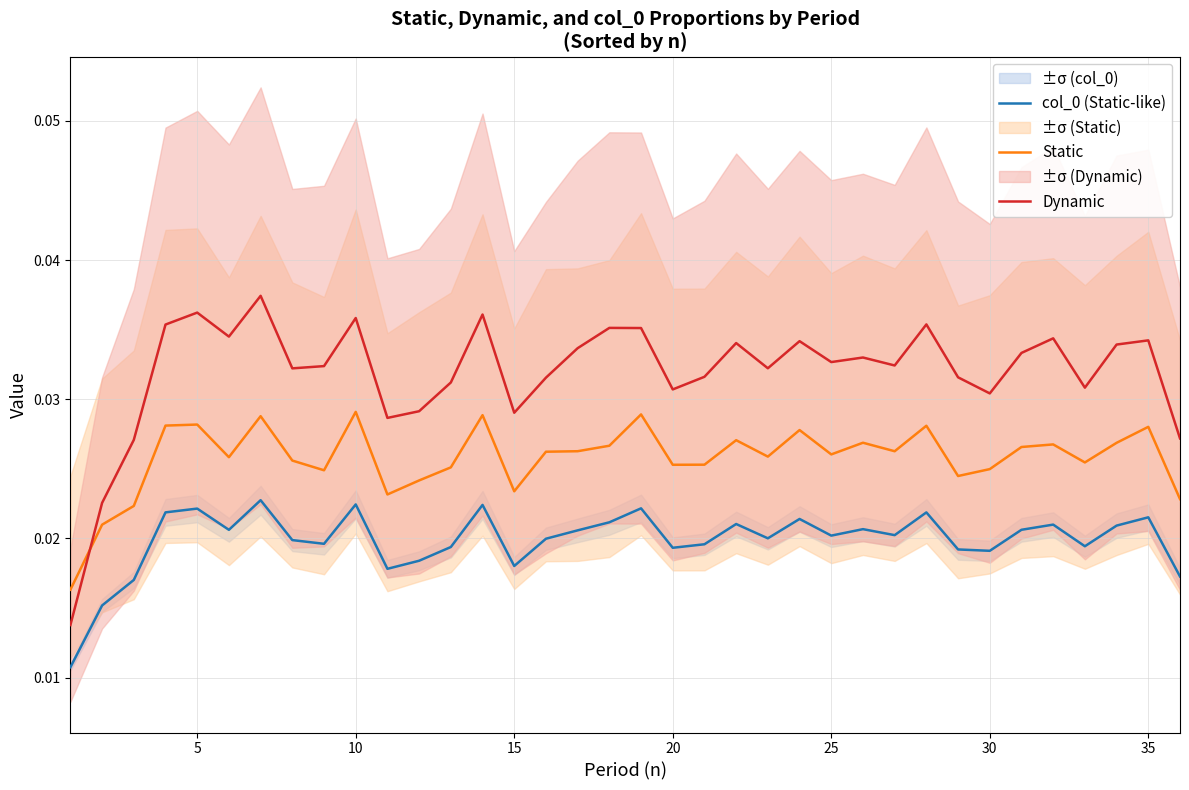

True or false: col_0 (Static-like) and Static cross at least once.

False